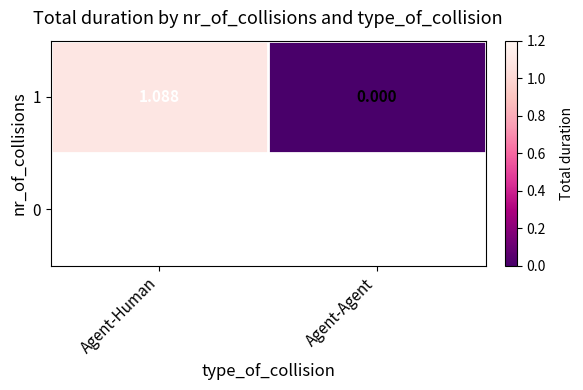

Read the value at Agent-Human.

1.1